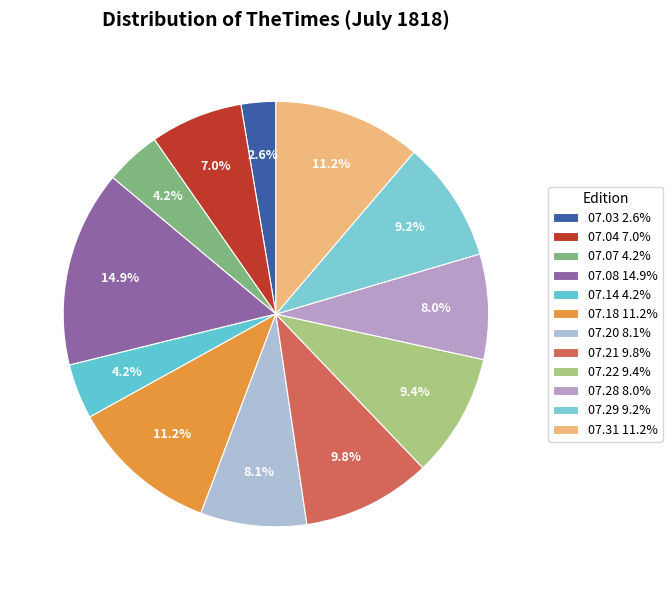

How many slices are in this pie chart?

12